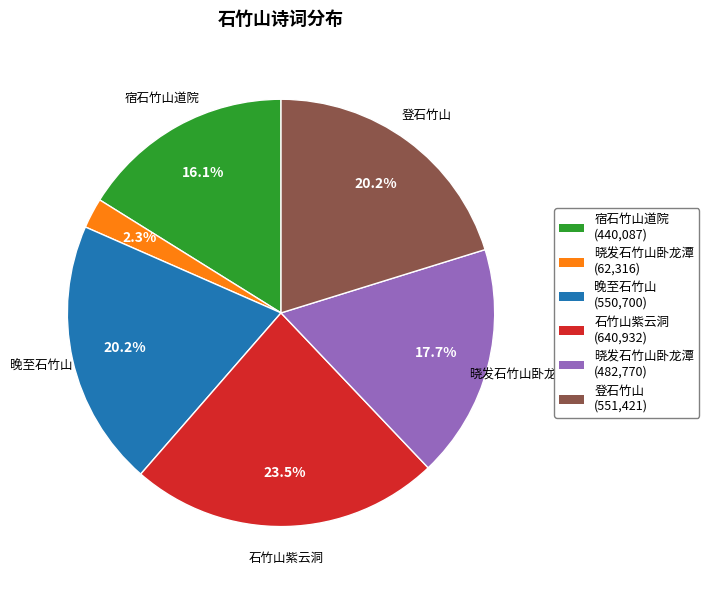

Is there a majority slice in this chart?

No